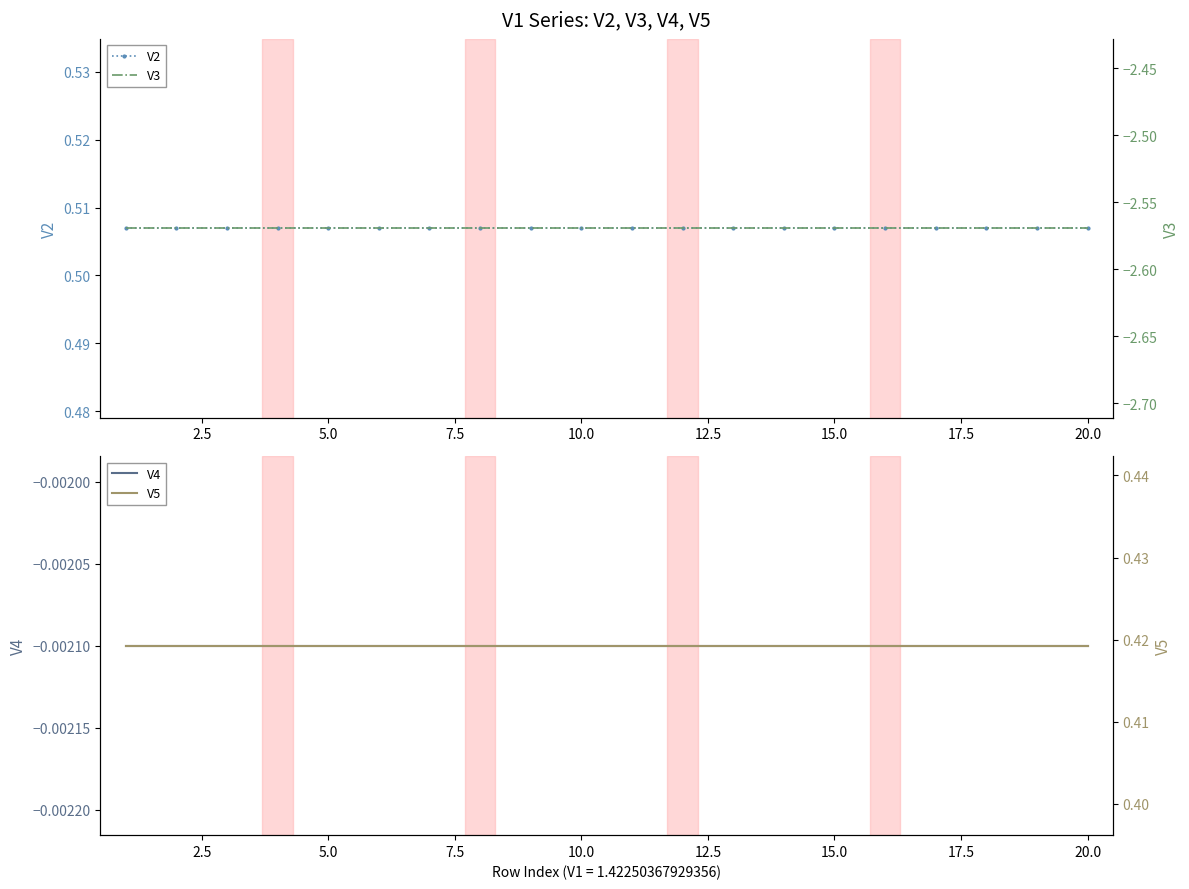

What is the total value across all series at 10.0?

-1.6